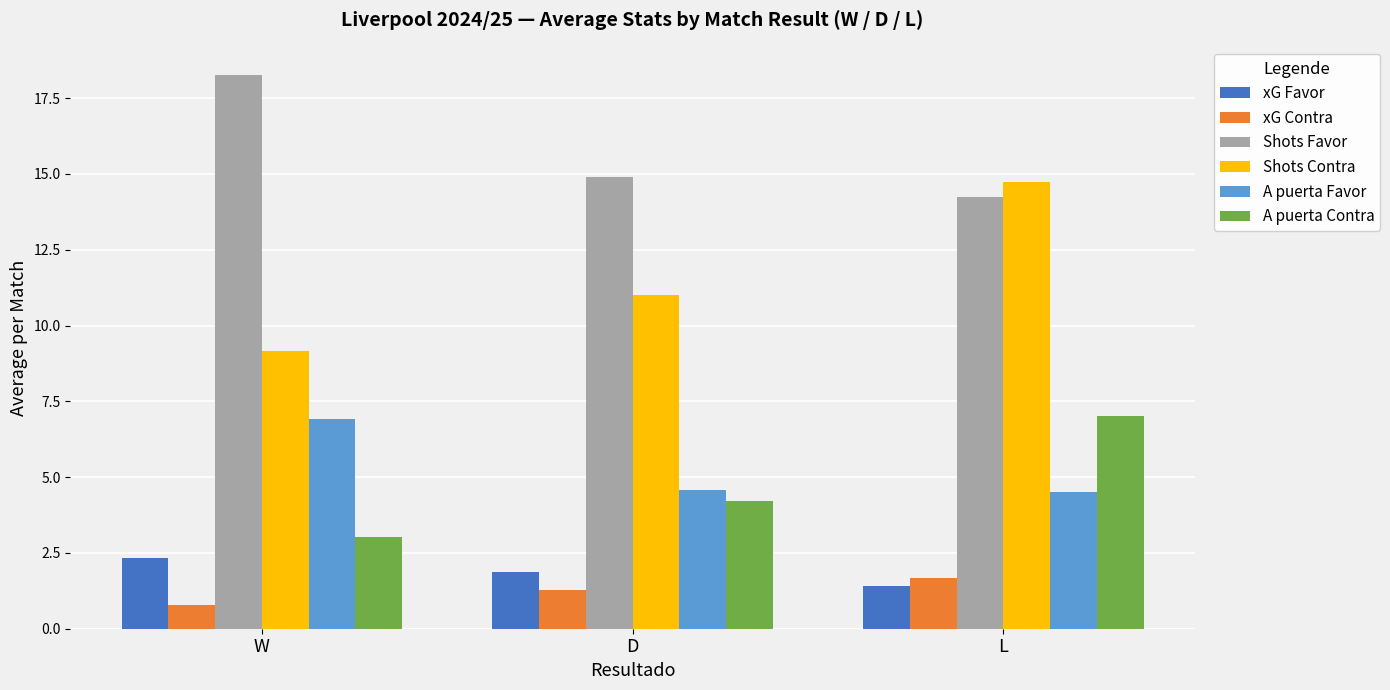

Is it true that Shots Contra equals 3.4 at W?

False